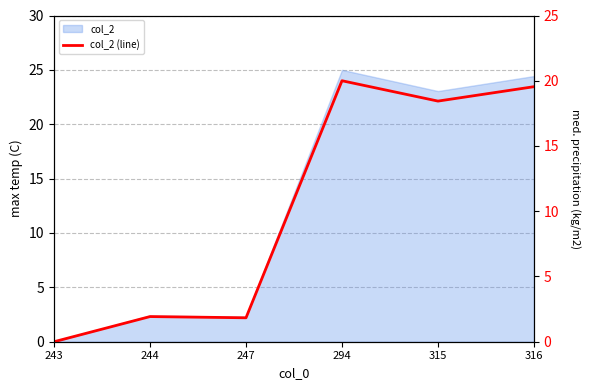

What is the difference between the values at 243 and 244?

1.9